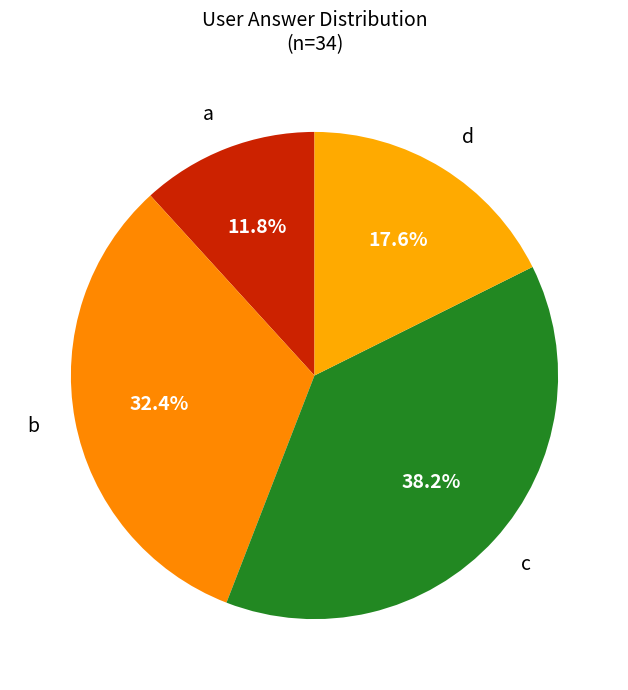

To the nearest percent, what is the average slice percentage?

25%